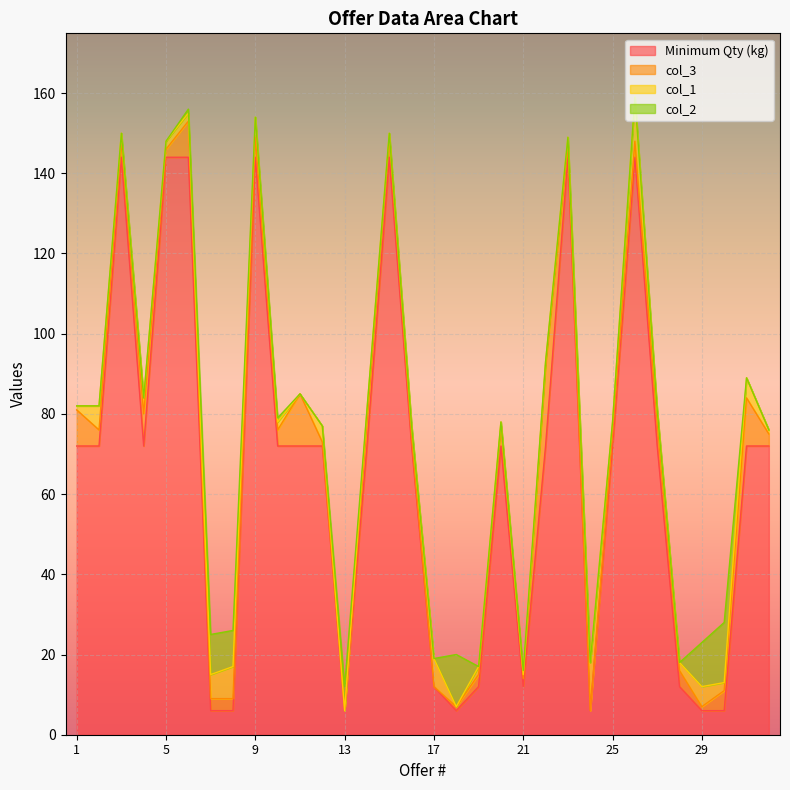

Rank the series at 13 from highest to lowest value.

Minimum Qty (kg), col_2, col_3, col_1